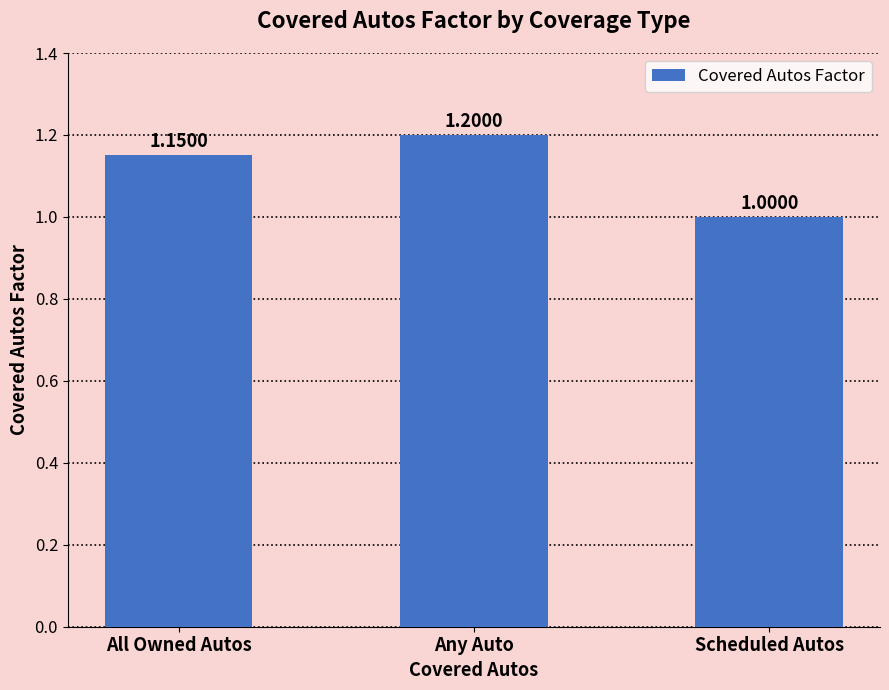

What is the minimum value shown in the chart?

1.0